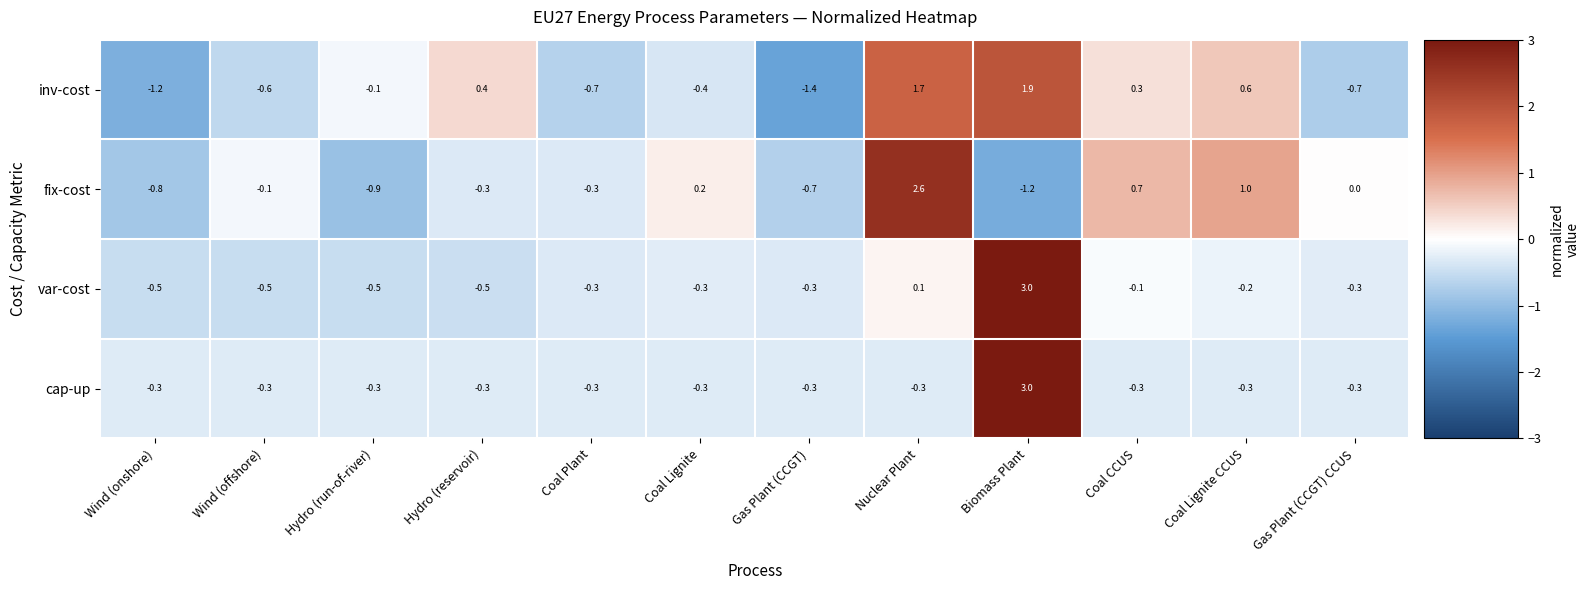

Is the value of inv-cost at Coal CCUS greater than the value of var-cost at Coal Lignite?

Yes